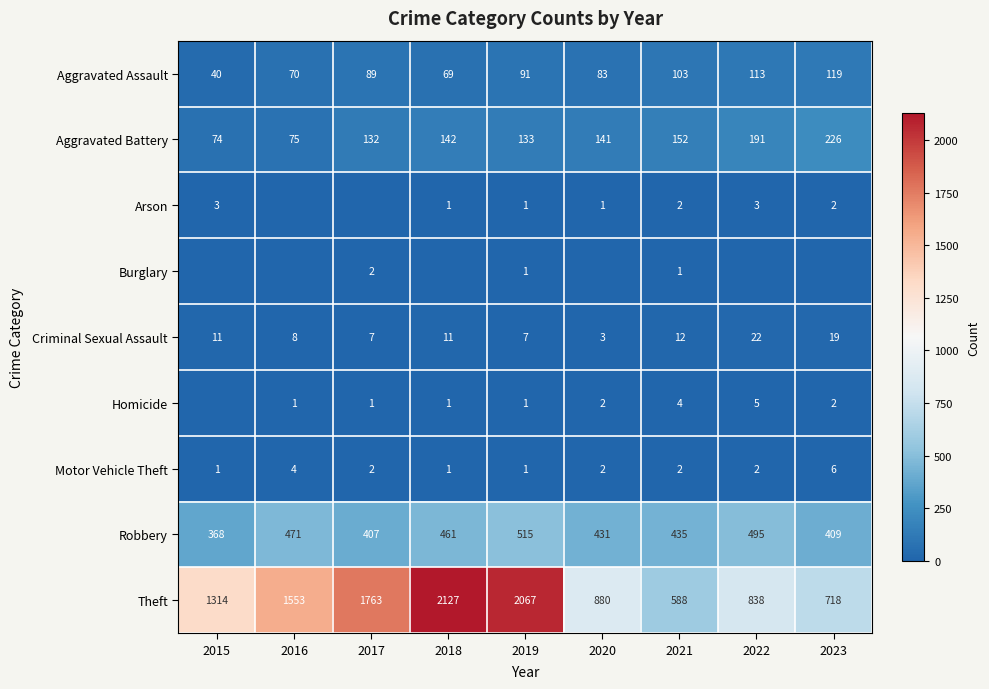

What is the spread (max minus min) of values at 2018?

2127